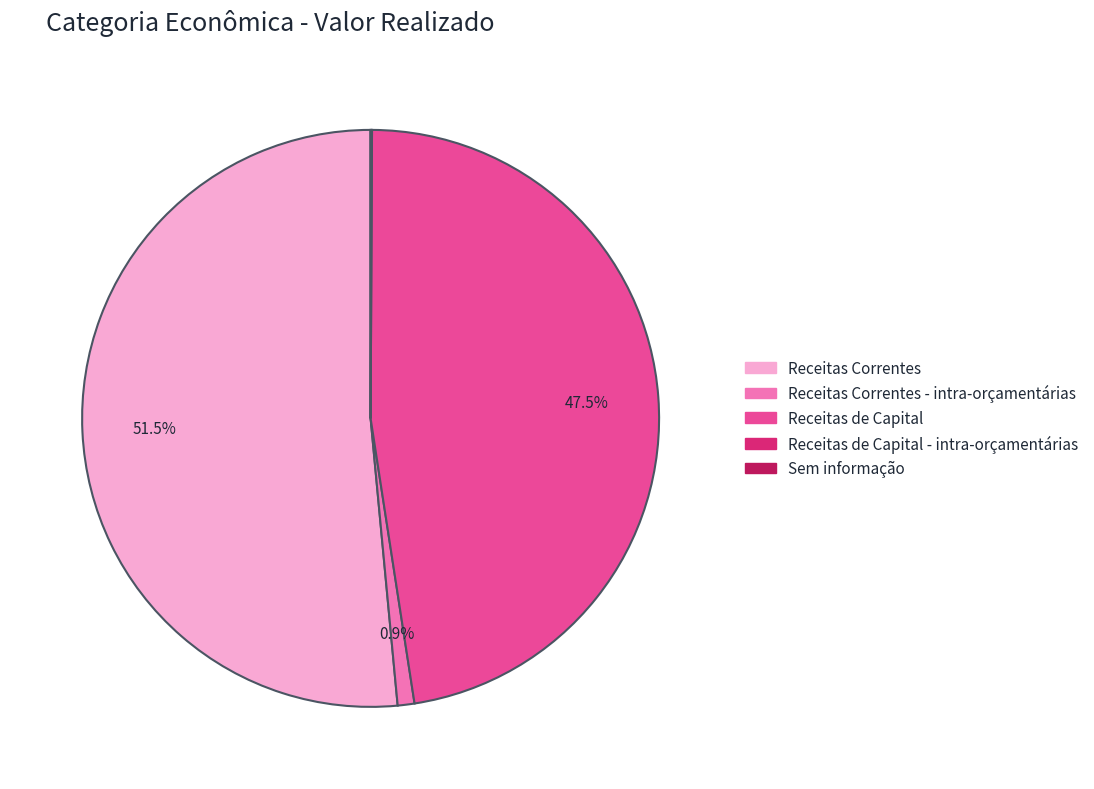

Which category has the biggest portion of the pie?

Receitas Correntes